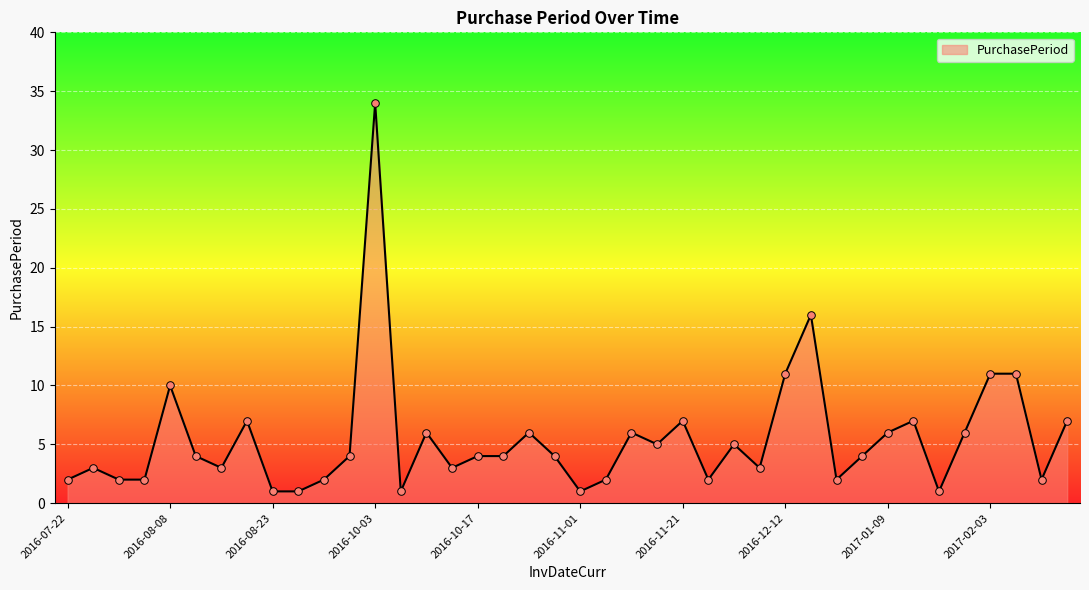

What is the maximum value shown in the chart?

34